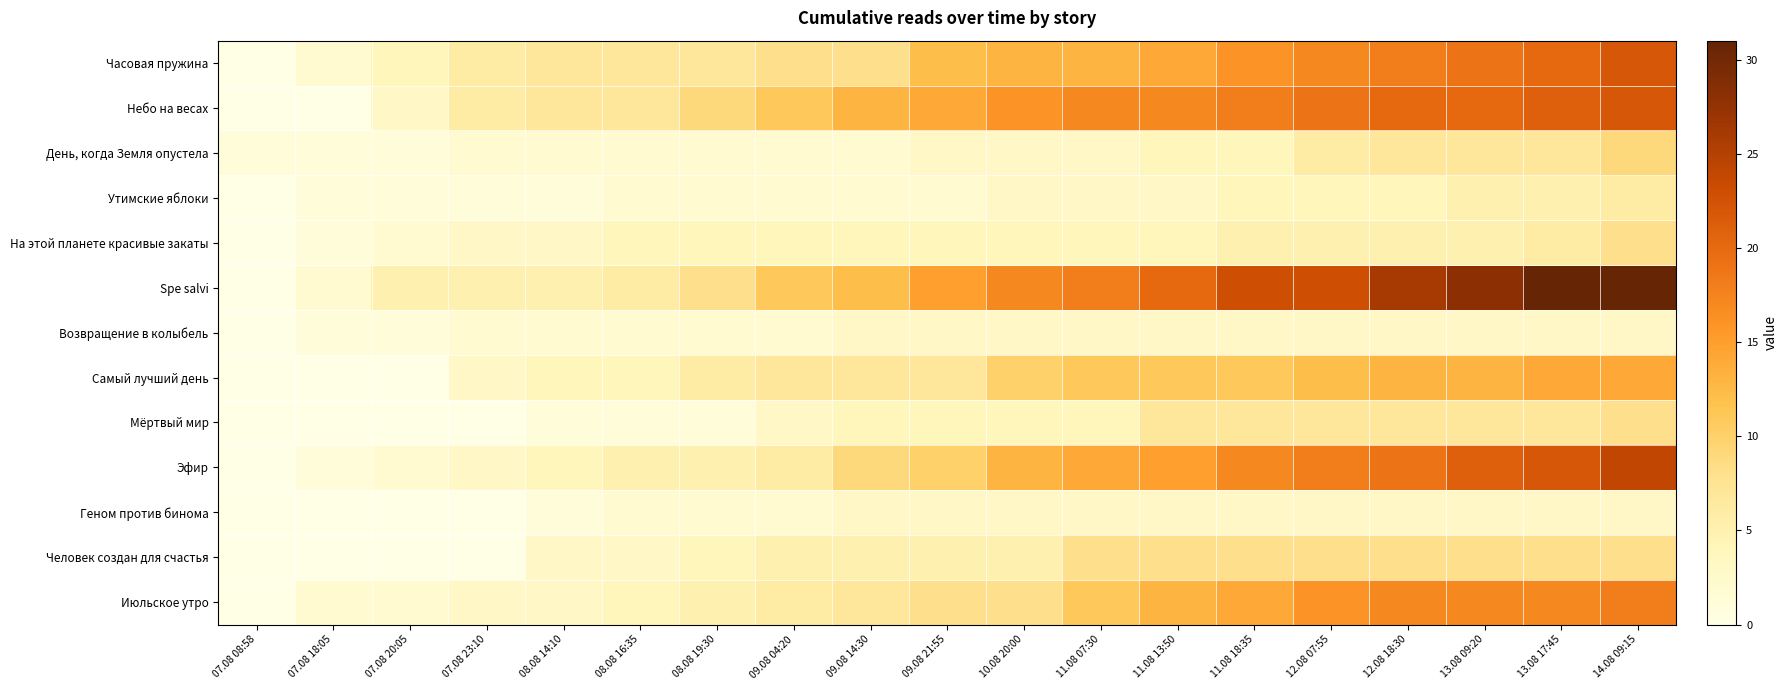

Reading left to right, transcribe all the data shown in this chart.

Часовая пружина: 07.08 08:58=0	07.08 18:05=2	07.08 20:05=4	07.08 23:10=6	08.08 14:10=7	08.08 16:35=7	08.08 19:30=7	09.08 04:20=8	09.08 14:30=8	09.08 21:55=12	10.08 20:00=13	11.08 07:30=13	11.08 13:50=14	11.08 18:35=16	12.08 07:55=17	12.08 18:30=18	13.08 09:20=19	13.08 17:45=20	14.08 09:15=22
Небо на весах: 07.08 08:58=0	07.08 18:05=0	07.08 20:05=3	07.08 23:10=6	08.08 14:10=7	08.08 16:35=7	08.08 19:30=9	09.08 04:20=11	09.08 14:30=13	09.08 21:55=14	10.08 20:00=16	11.08 07:30=17	11.08 13:50=17	11.08 18:35=18	12.08 07:55=19	12.08 18:30=20	13.08 09:20=20	13.08 17:45=21	14.08 09:15=22
День, когда Земля опустела: 07.08 08:58=1	07.08 18:05=1	07.08 20:05=1	07.08 23:10=2	08.08 14:10=2	08.08 16:35=2	08.08 19:30=2	09.08 04:20=2	09.08 14:30=2	09.08 21:55=3	10.08 20:00=3	11.08 07:30=3	11.08 13:50=4	11.08 18:35=4	12.08 07:55=6	12.08 18:30=7	13.08 09:20=7	13.08 17:45=7	14.08 09:15=9
Утимские яблоки: 07.08 08:58=0	07.08 18:05=1	07.08 20:05=1	07.08 23:10=1	08.08 14:10=1	08.08 16:35=2	08.08 19:30=2	09.08 04:20=2	09.08 14:30=2	09.08 21:55=2	10.08 20:00=3	11.08 07:30=3	11.08 13:50=3	11.08 18:35=4	12.08 07:55=4	12.08 18:30=4	13.08 09:20=5	13.08 17:45=5	14.08 09:15=6
На этой планете красивые закаты: 07.08 08:58=0	07.08 18:05=1	07.08 20:05=2	07.08 23:10=3	08.08 14:10=3	08.08 16:35=4	08.08 19:30=4	09.08 04:20=4	09.08 14:30=4	09.08 21:55=4	10.08 20:00=4	11.08 07:30=4	11.08 13:50=4	11.08 18:35=5	12.08 07:55=5	12.08 18:30=5	13.08 09:20=5	13.08 17:45=6	14.08 09:15=8
Spe salvi: 07.08 08:58=0	07.08 18:05=2	07.08 20:05=5	07.08 23:10=5	08.08 14:10=5	08.08 16:35=6	08.08 19:30=8	09.08 04:20=11	09.08 14:30=12	09.08 21:55=15	10.08 20:00=17	11.08 07:30=18	11.08 13:50=20	11.08 18:35=23	12.08 07:55=23	12.08 18:30=26	13.08 09:20=28	13.08 17:45=31	14.08 09:15=31
Возвращение в колыбель: 07.08 08:58=0	07.08 18:05=1	07.08 20:05=1	07.08 23:10=2	08.08 14:10=2	08.08 16:35=2	08.08 19:30=2	09.08 04:20=2	09.08 14:30=3	09.08 21:55=3	10.08 20:00=3	11.08 07:30=3	11.08 13:50=3	11.08 18:35=3	12.08 07:55=3	12.08 18:30=3	13.08 09:20=3	13.08 17:45=3	14.08 09:15=3
Самый лучший день: 07.08 08:58=0	07.08 18:05=0	07.08 20:05=0	07.08 23:10=3	08.08 14:10=4	08.08 16:35=4	08.08 19:30=6	09.08 04:20=7	09.08 14:30=7	09.08 21:55=7	10.08 20:00=10	11.08 07:30=11	11.08 13:50=11	11.08 18:35=11	12.08 07:55=12	12.08 18:30=13	13.08 09:20=13	13.08 17:45=14	14.08 09:15=14
Мёртвый мир: 07.08 08:58=0	07.08 18:05=0	07.08 20:05=0	07.08 23:10=0	08.08 14:10=1	08.08 16:35=1	08.08 19:30=1	09.08 04:20=3	09.08 14:30=4	09.08 21:55=4	10.08 20:00=4	11.08 07:30=4	11.08 13:50=7	11.08 18:35=7	12.08 07:55=7	12.08 18:30=7	13.08 09:20=7	13.08 17:45=7	14.08 09:15=8
Эфир: 07.08 08:58=0	07.08 18:05=1	07.08 20:05=2	07.08 23:10=3	08.08 14:10=4	08.08 16:35=5	08.08 19:30=5	09.08 04:20=6	09.08 14:30=9	09.08 21:55=10	10.08 20:00=13	11.08 07:30=14	11.08 13:50=15	11.08 18:35=17	12.08 07:55=18	12.08 18:30=19	13.08 09:20=21	13.08 17:45=22	14.08 09:15=24
Геном против бинома: 07.08 08:58=0	07.08 18:05=0	07.08 20:05=0	07.08 23:10=0	08.08 14:10=1	08.08 16:35=2	08.08 19:30=2	09.08 04:20=2	09.08 14:30=3	09.08 21:55=3	10.08 20:00=3	11.08 07:30=3	11.08 13:50=3	11.08 18:35=3	12.08 07:55=3	12.08 18:30=3	13.08 09:20=3	13.08 17:45=3	14.08 09:15=3
Человек создан для счастья: 07.08 08:58=0	07.08 18:05=0	07.08 20:05=0	07.08 23:10=0	08.08 14:10=3	08.08 16:35=3	08.08 19:30=4	09.08 04:20=5	09.08 14:30=5	09.08 21:55=5	10.08 20:00=5	11.08 07:30=8	11.08 13:50=8	11.08 18:35=8	12.08 07:55=8	12.08 18:30=8	13.08 09:20=8	13.08 17:45=8	14.08 09:15=8
Июльское утро: 07.08 08:58=0	07.08 18:05=2	07.08 20:05=2	07.08 23:10=3	08.08 14:10=3	08.08 16:35=4	08.08 19:30=5	09.08 04:20=6	09.08 14:30=7	09.08 21:55=8	10.08 20:00=8	11.08 07:30=11	11.08 13:50=13	11.08 18:35=14	12.08 07:55=16	12.08 18:30=17	13.08 09:20=17	13.08 17:45=17	14.08 09:15=18